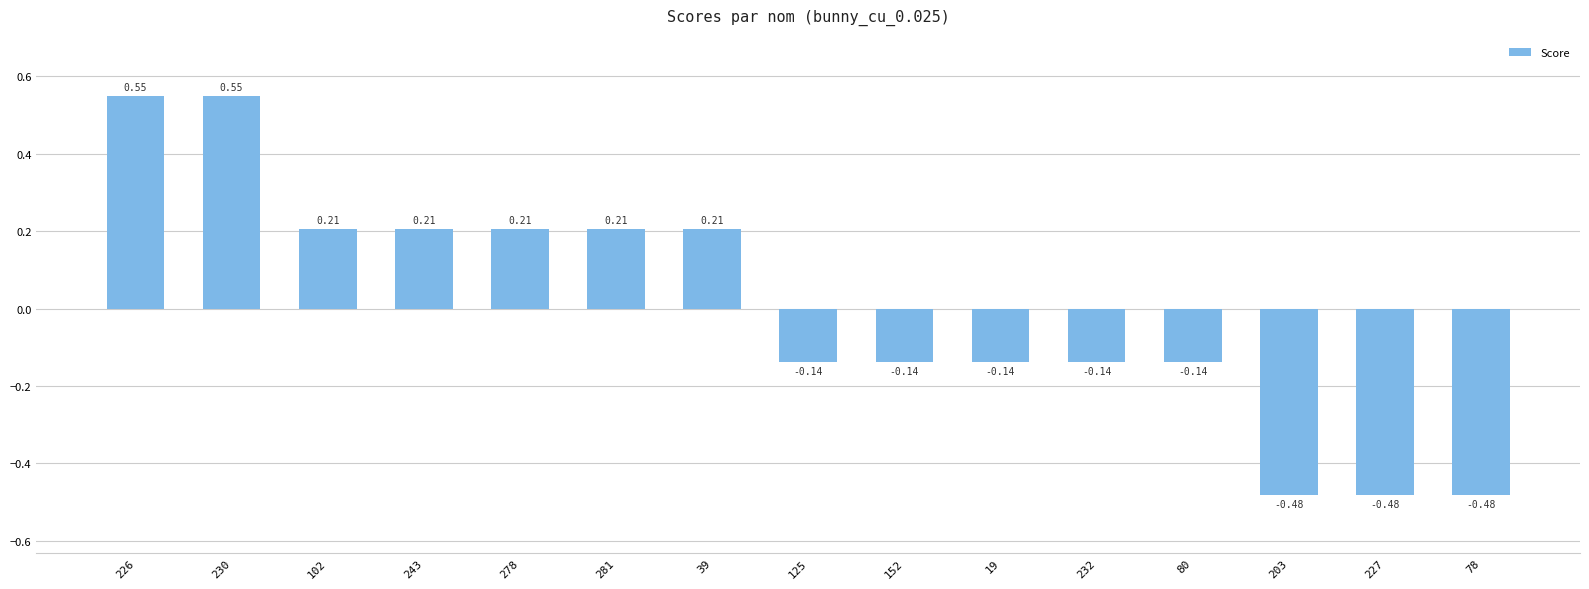

What is the label of the 10th bar from the left?

19